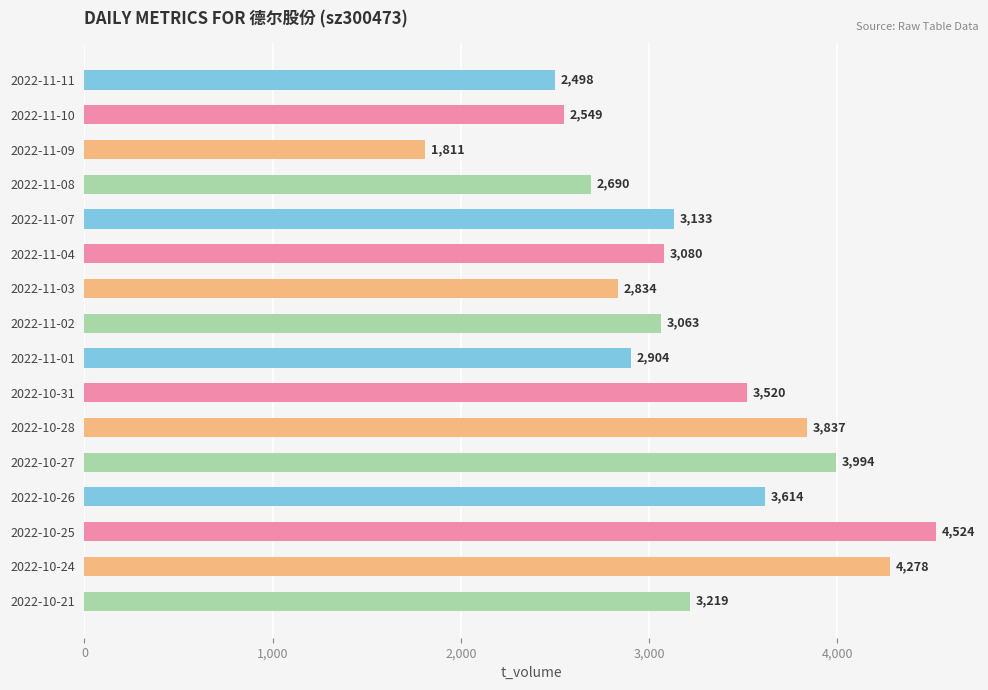

Between 2022-10-27 and 2022-11-10, which is larger?

2022-10-27